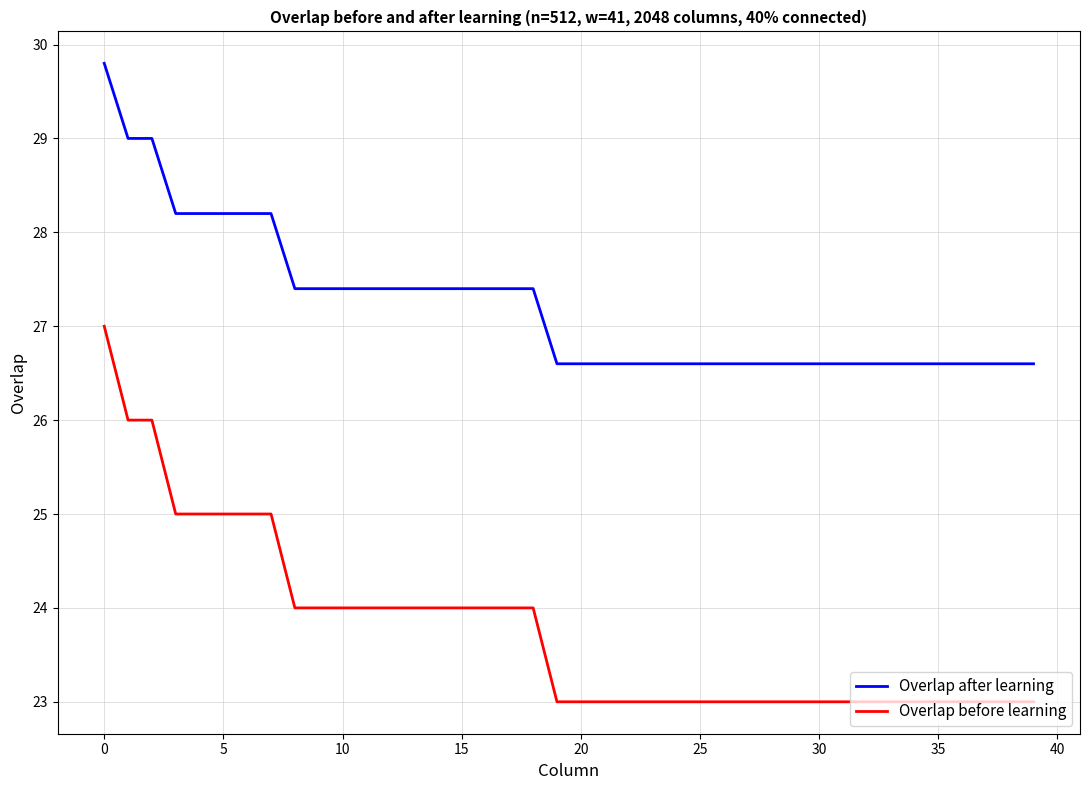

Which series has the largest total across all categories?

Overlap after learning